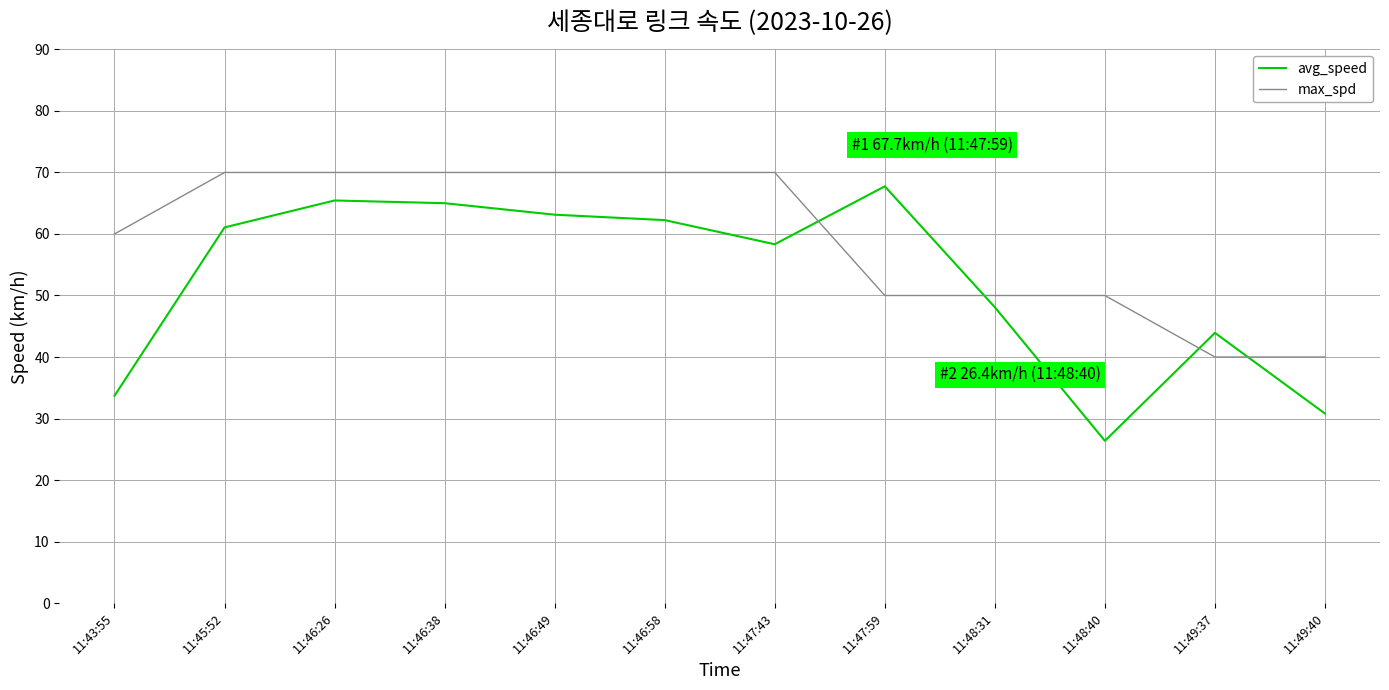

Between which two adjacent categories do avg_speed and max_spd first intersect?

11:47:43 and 11:47:59